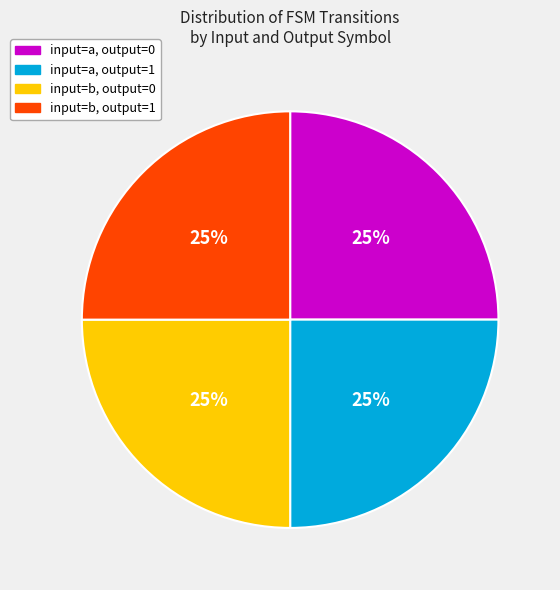

Is there any slice that represents more than half of the pie?

No